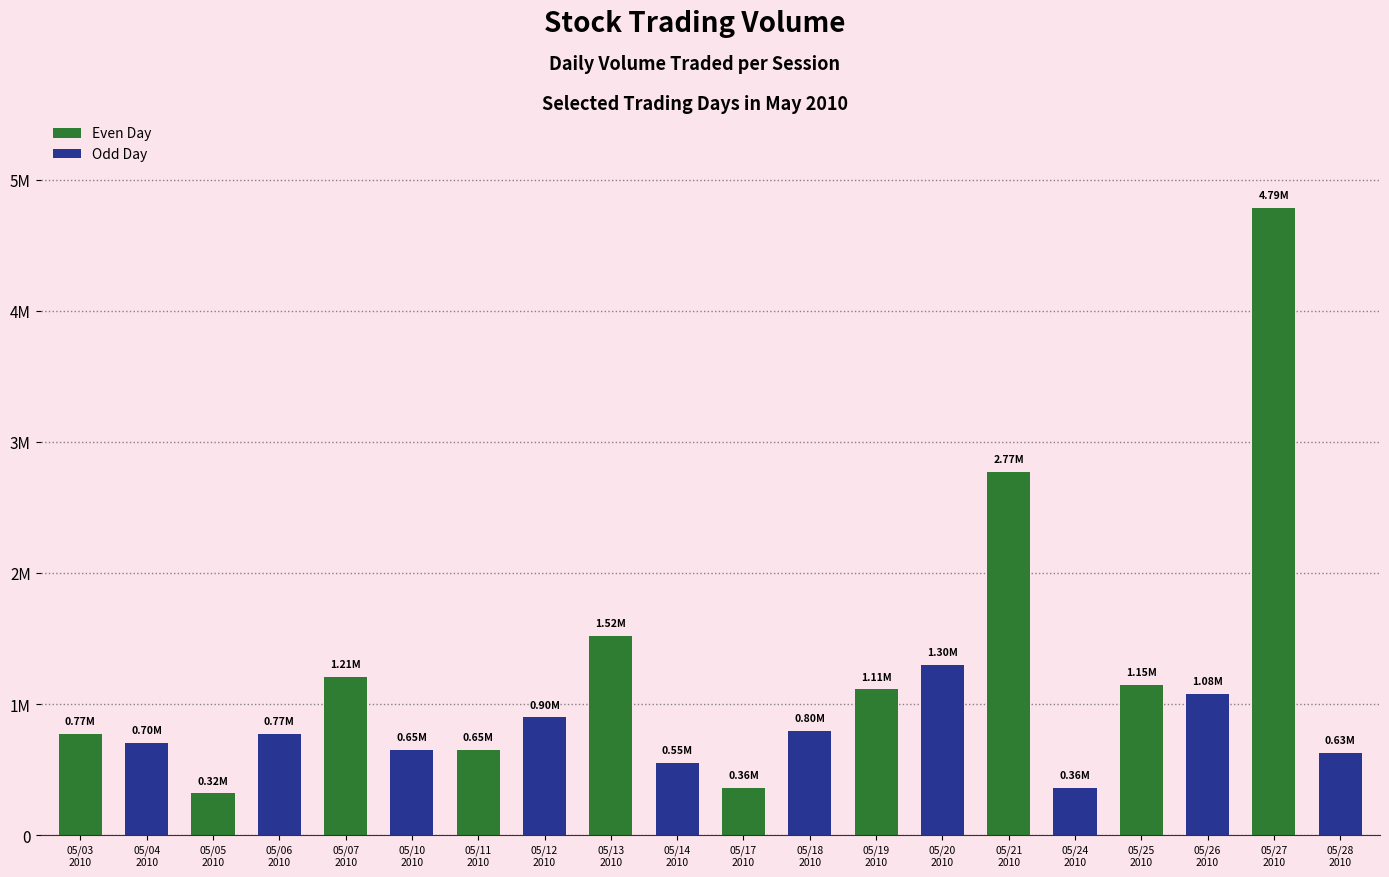

What is the difference between the maximum and minimum values?

4466900